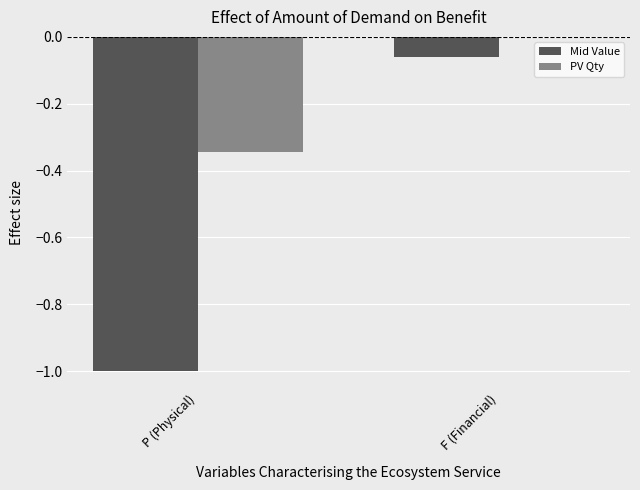

What is the sum of the Mid Value values at P (Physical) and F (Financial)?

-1.1